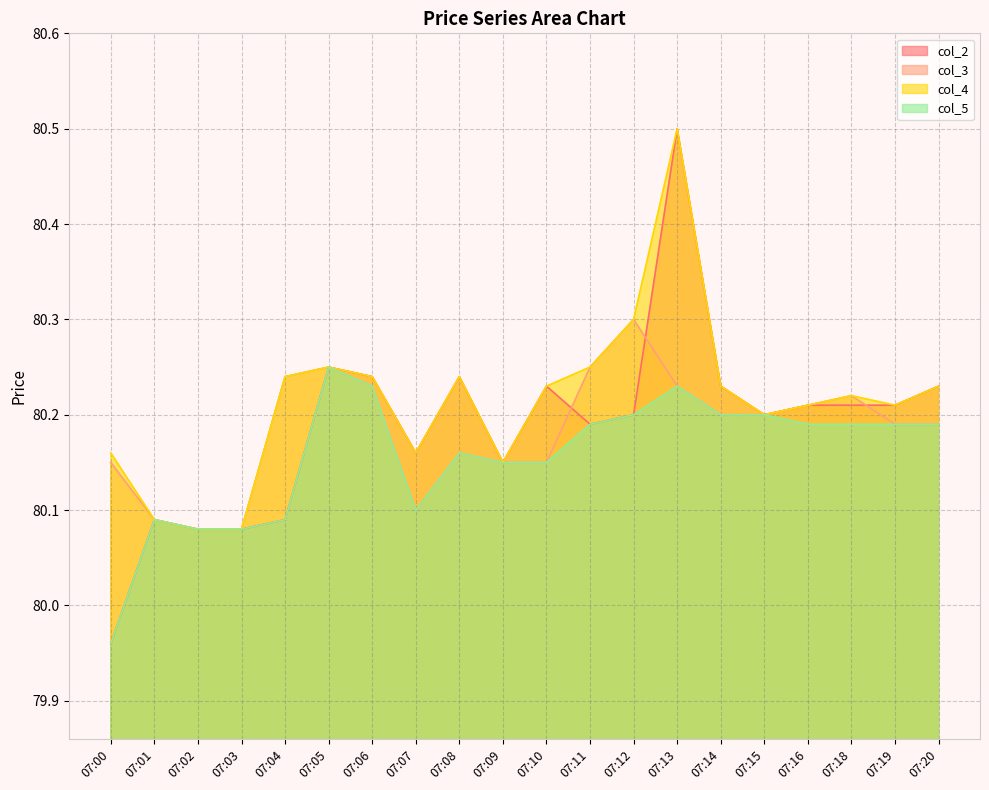

What is the sum of all col_2 values?

1603.8